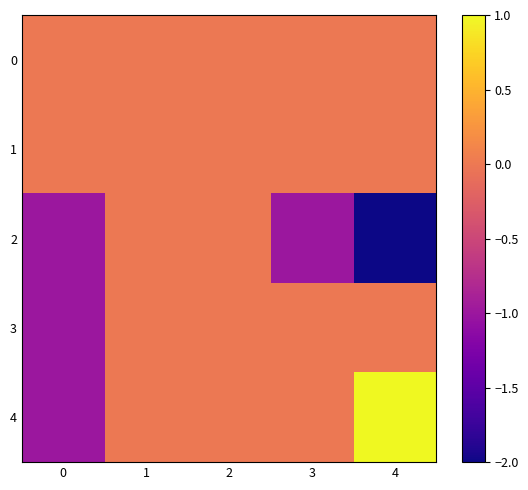

Reading left to right, transcribe all the data shown in this chart.

0: 0=0	1=0	2=0	3=0	4=0
1: 0=0	1=0	2=0	3=0	4=0
2: 0=-1	1=0	2=0	3=-1	4=-2
3: 0=-1	1=0	2=0	3=0	4=0
4: 0=-1	1=0	2=0	3=0	4=1